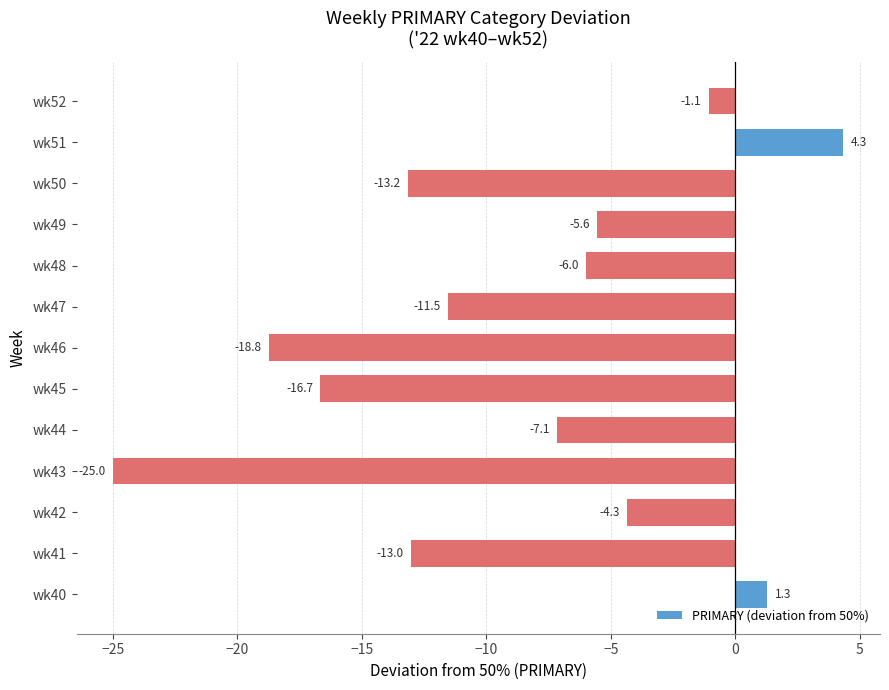

What is the change in value from wk43 to wk49?

+19.4